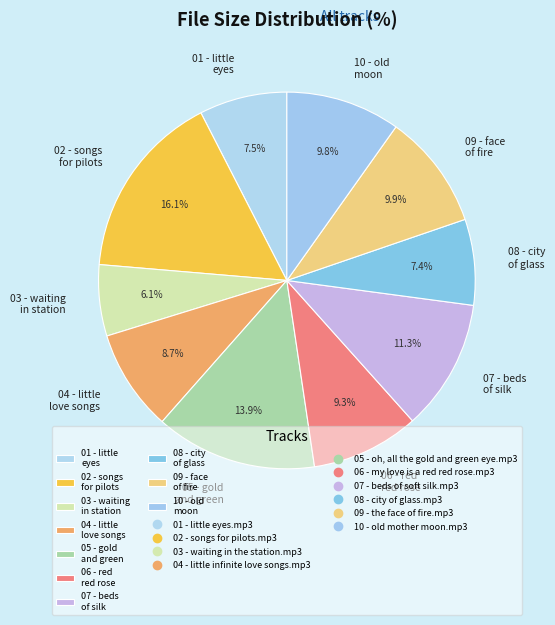

Is there any slice that represents more than half of the pie?

No